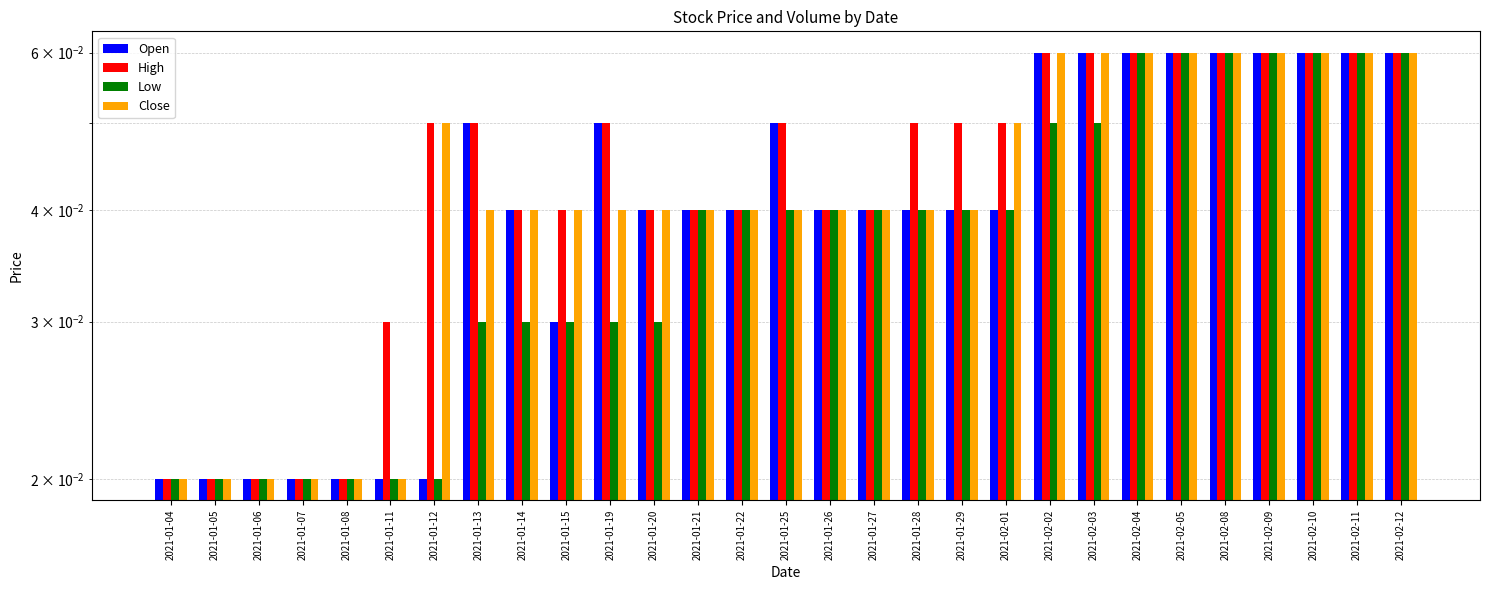

What are all the series names shown in the legend?

Open, High, Low, Close